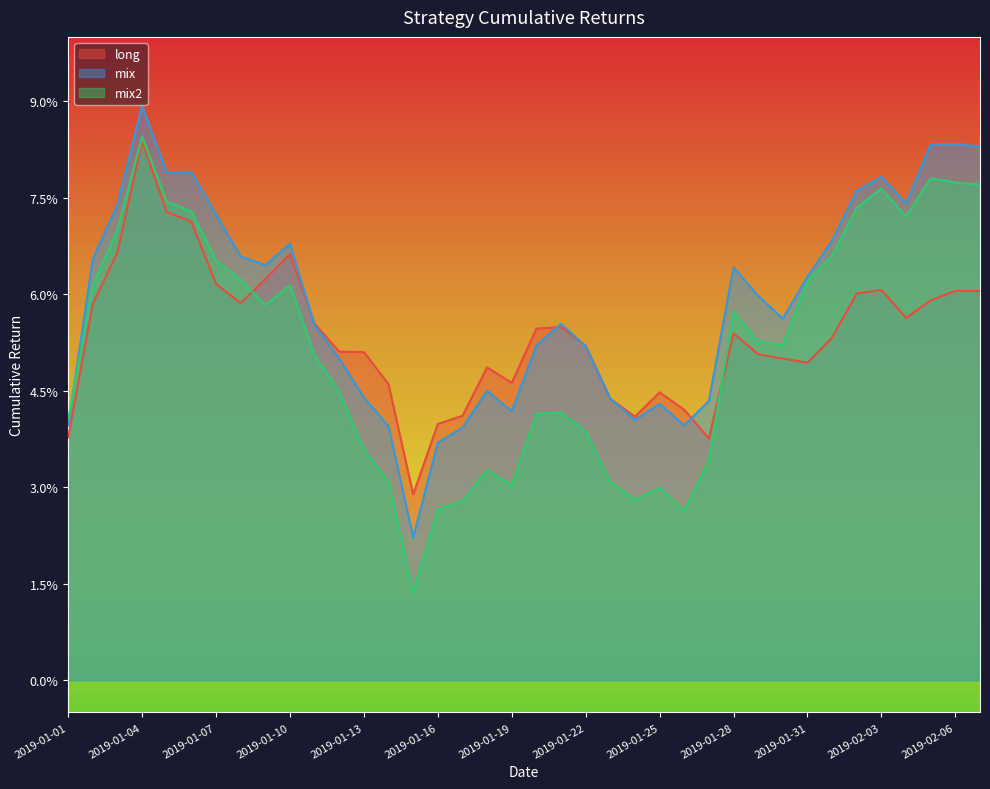

What are all the series names shown in the legend?

long, mix, mix2